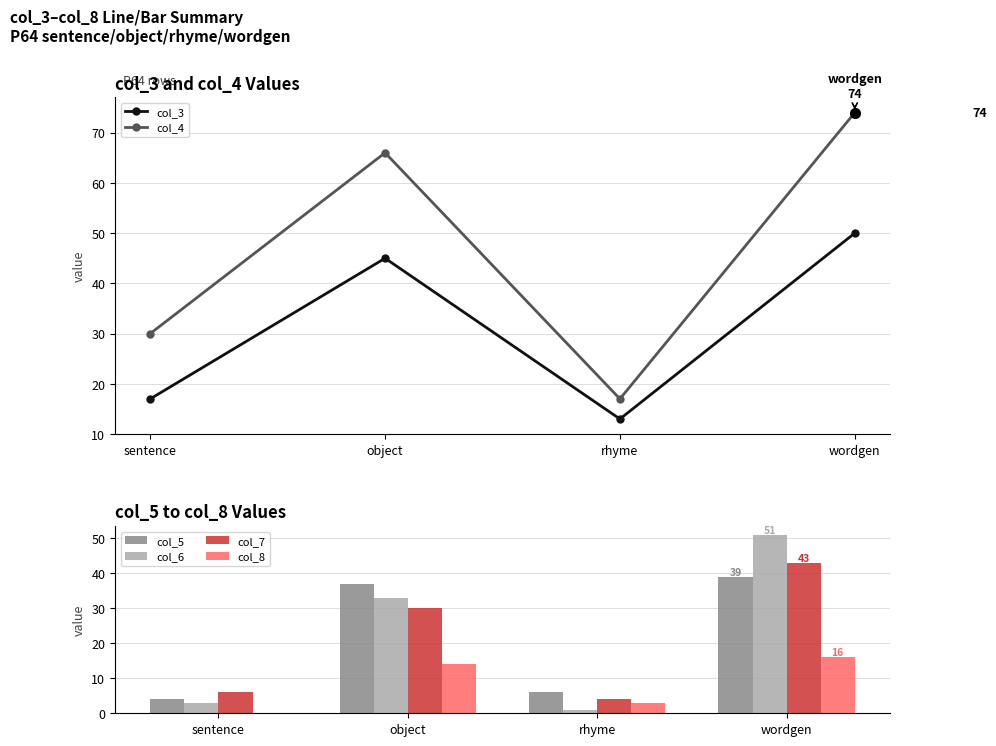

Reading left to right, extract all data points from this chart.

col_3: sentence=17	object=45	rhyme=13	wordgen=50
col_4: sentence=30	object=66	rhyme=17	wordgen=74
col_5: sentence=4	object=37	rhyme=6	wordgen=39
col_6: sentence=3	object=33	rhyme=1	wordgen=51
col_7: sentence=6	object=30	rhyme=4	wordgen=43
col_8: sentence=0	object=14	rhyme=3	wordgen=16